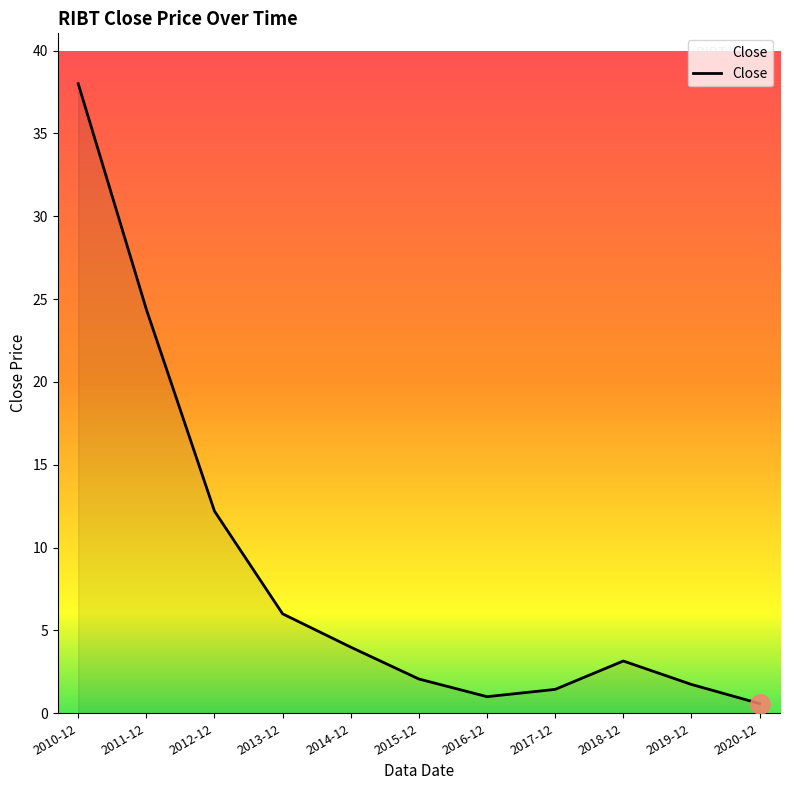

What is the change in value from 2012-12 to 2019-12?

-10.5